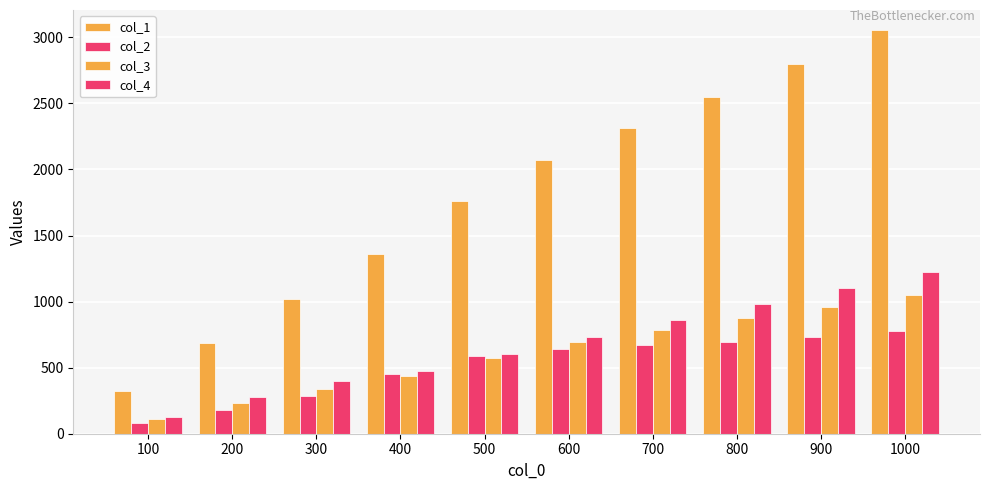

Rank the series by their maximum value, from highest to lowest.

col_1, col_4, col_3, col_2